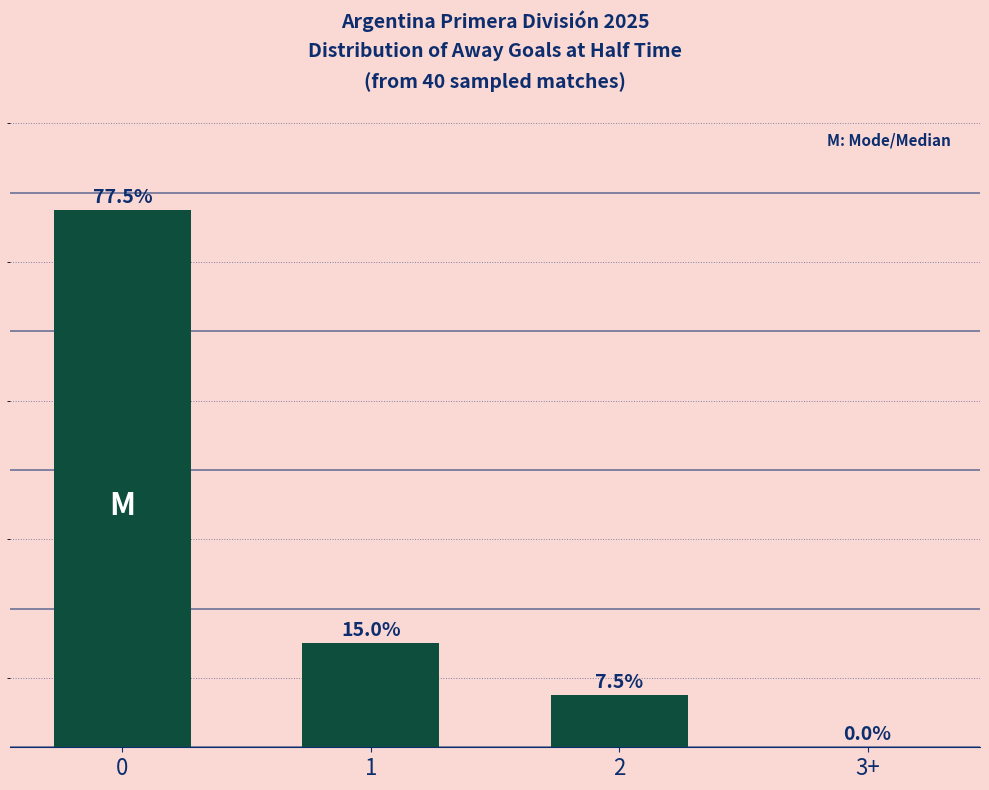

Are the bars horizontal?

No